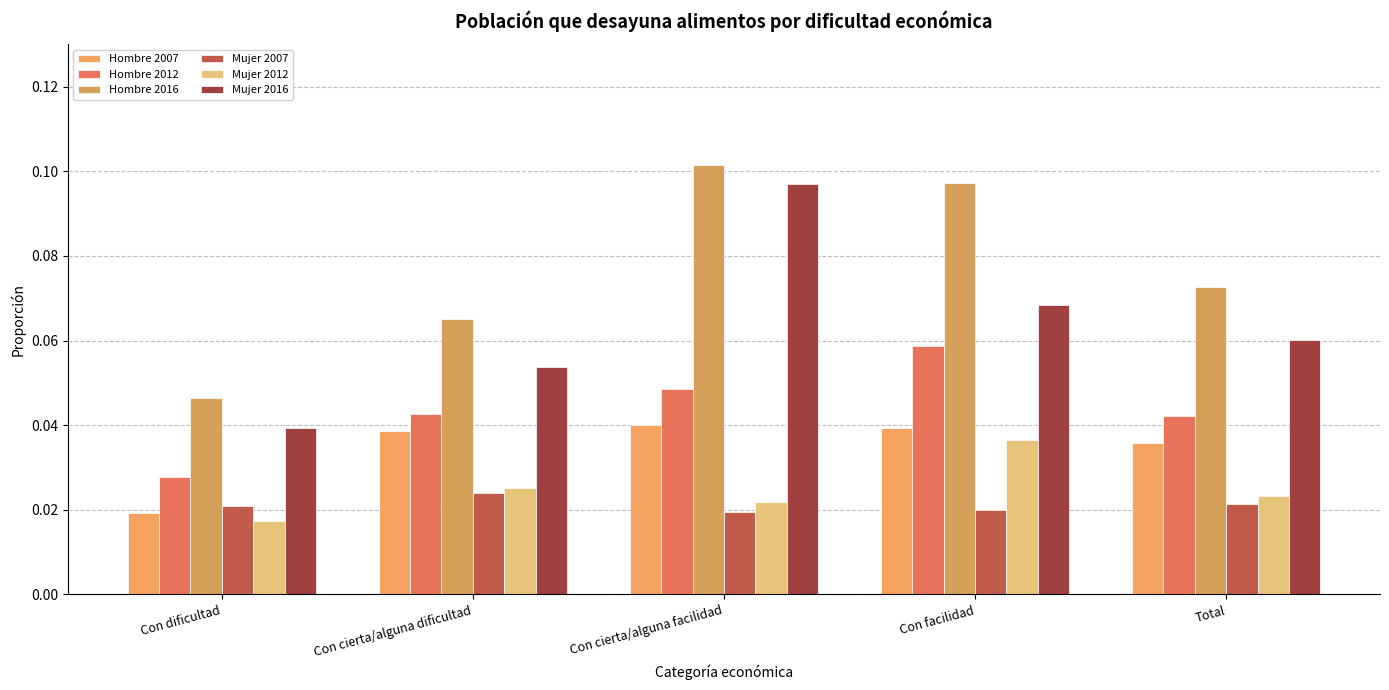

Which label corresponds to the largest value in the chart?

Con cierta/alguna facilidad